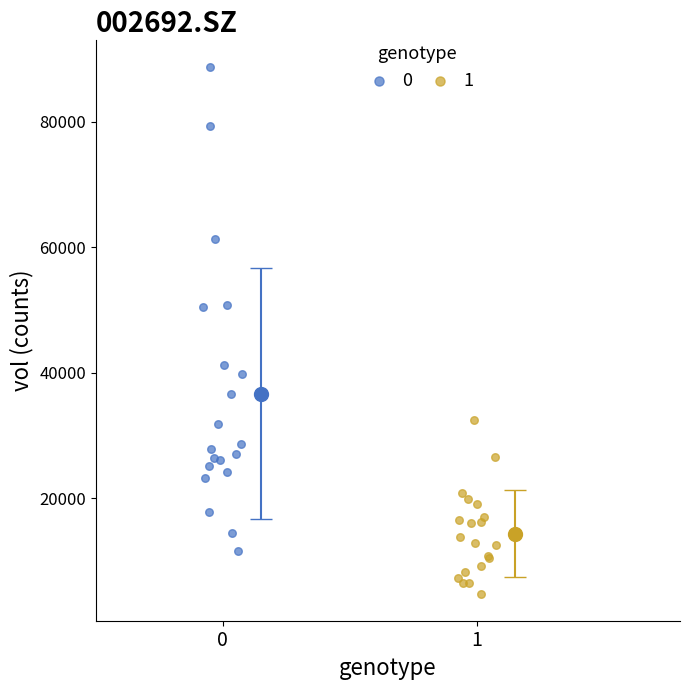

What are all the series names shown in the legend?

0, 1